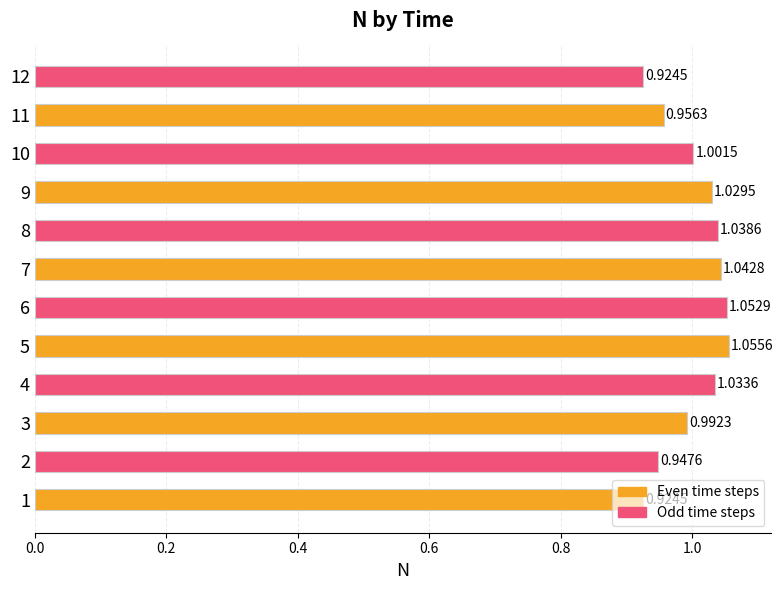

Count the number of categories in the chart.

12